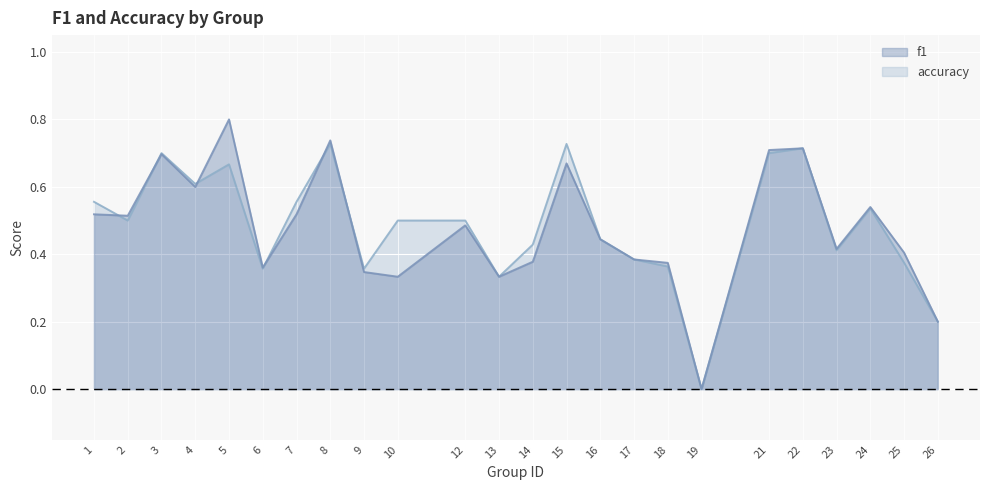

What is the total value across all series at 2?

1.0